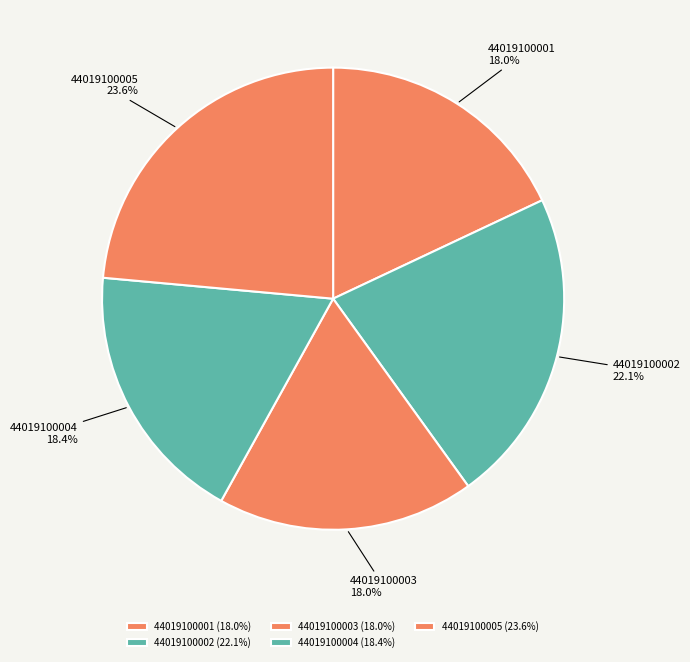

To the nearest percent, what is the difference between the largest and smallest slice percentages?

6%